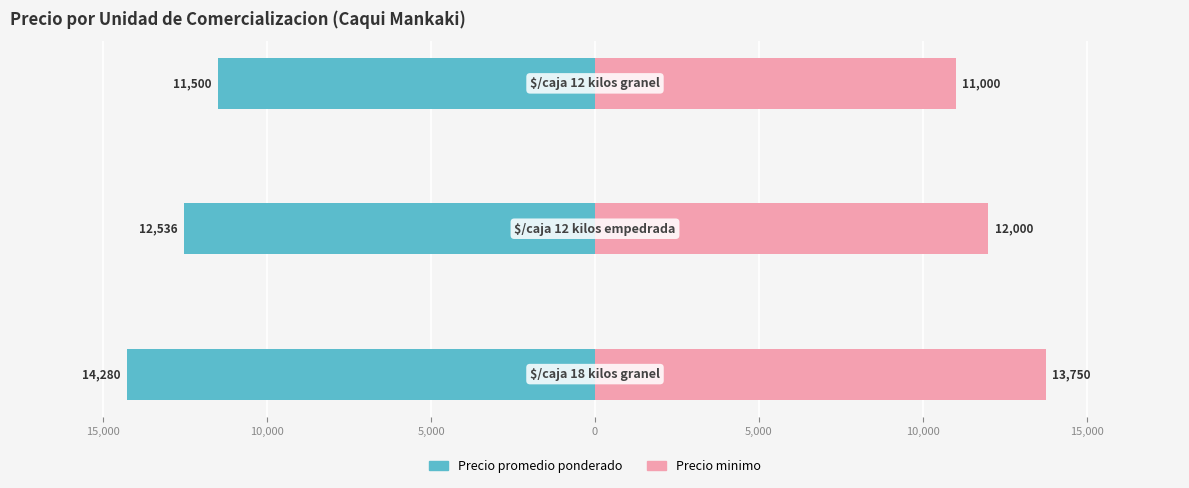

What are all the series names shown in the legend?

Precio promedio ponderado, Precio minimo